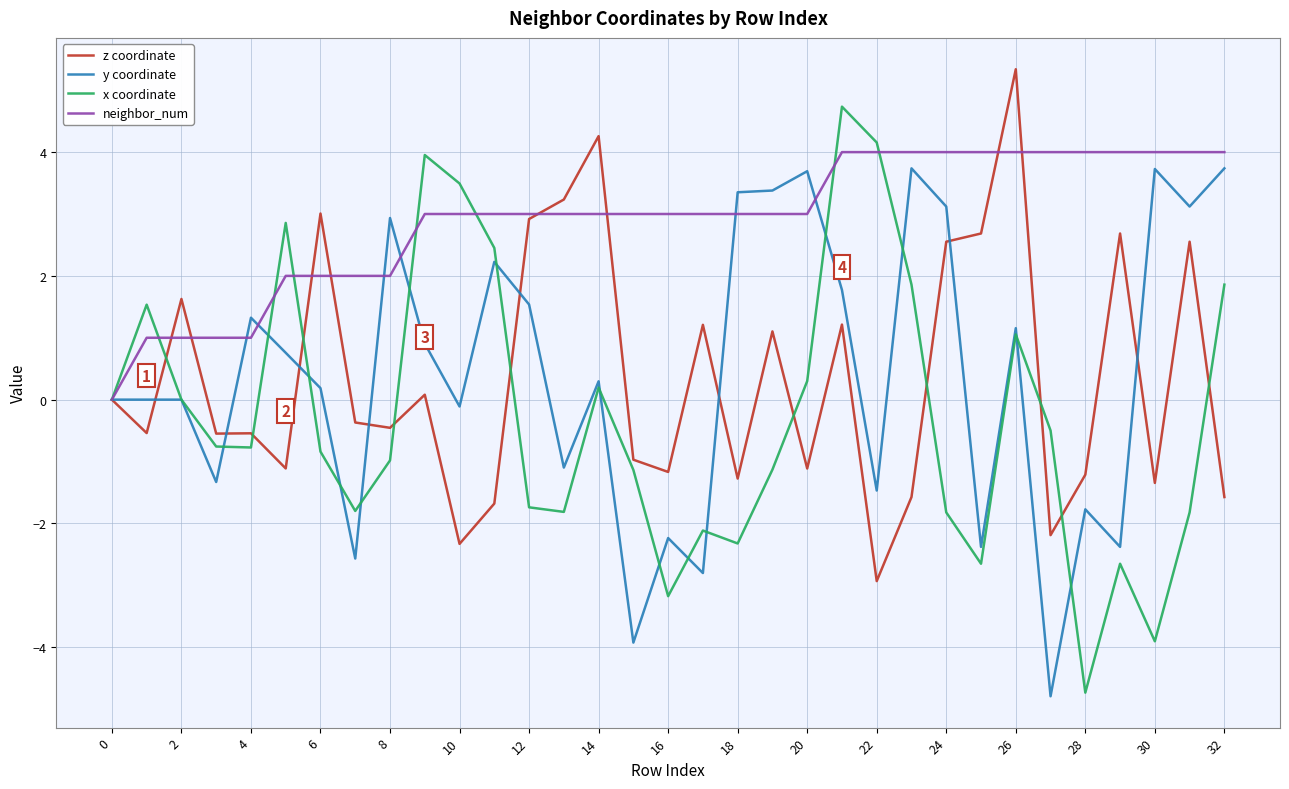

What is the minimum value shown in the chart?

-4.8